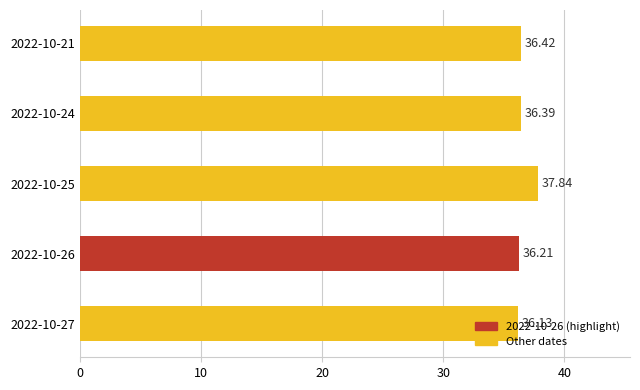

What is the sum of the values at 2022-10-26 and 2022-10-27?

72.3